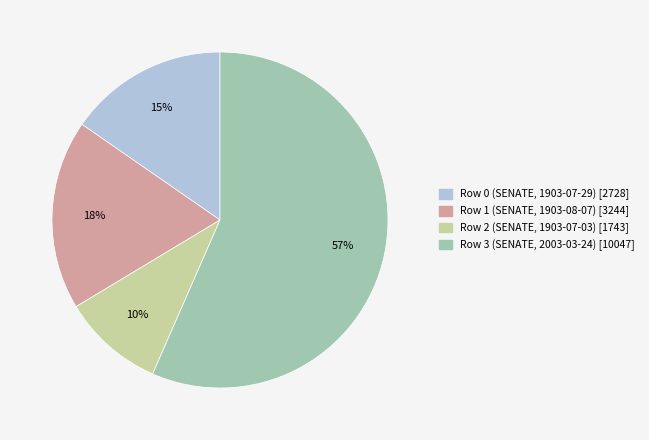

What percentage is the Row 2 (SENATE, 1903-07-03) slice, to the nearest percent?

10%